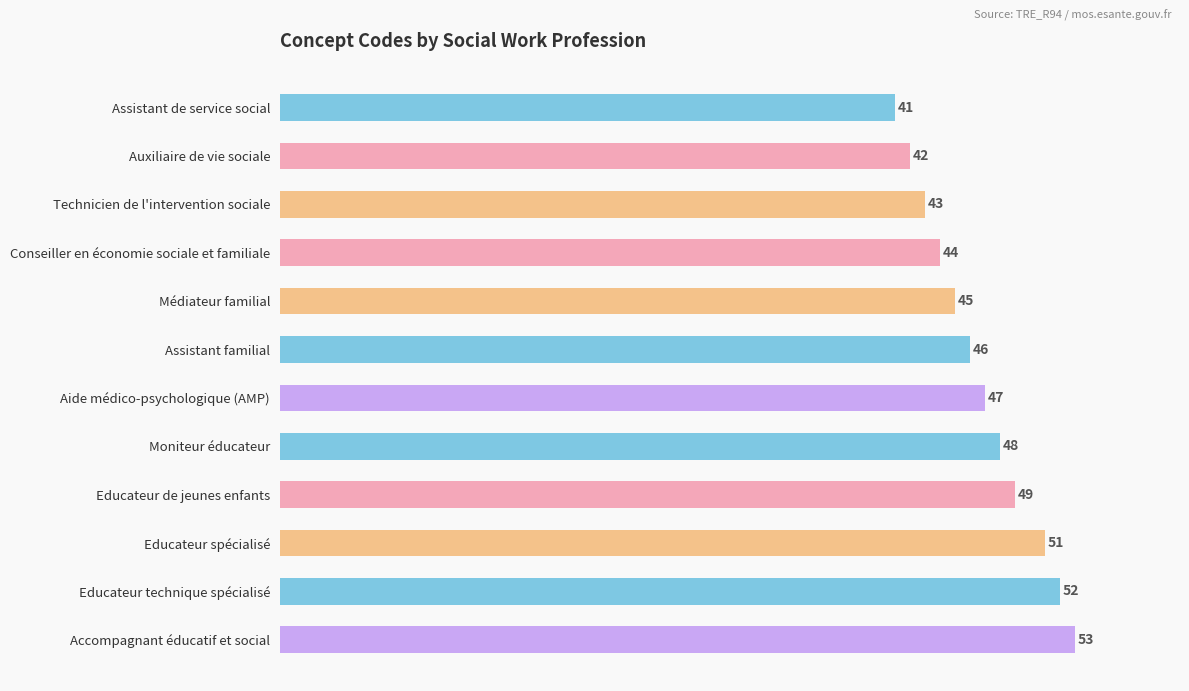

Reading top to bottom, what are all the values shown in this chart?

41	42	43	44	45	46	47	48	49	51	52	53